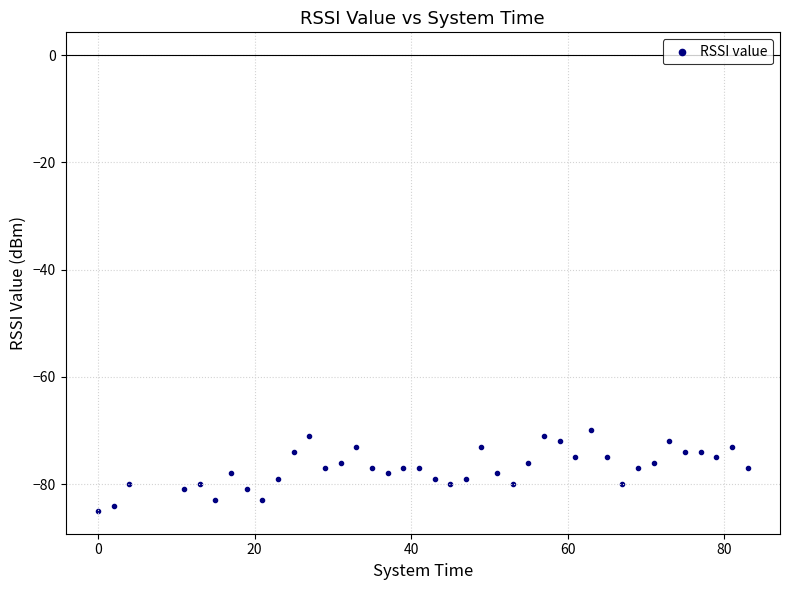

What is the range of X values (max minus min)?

83